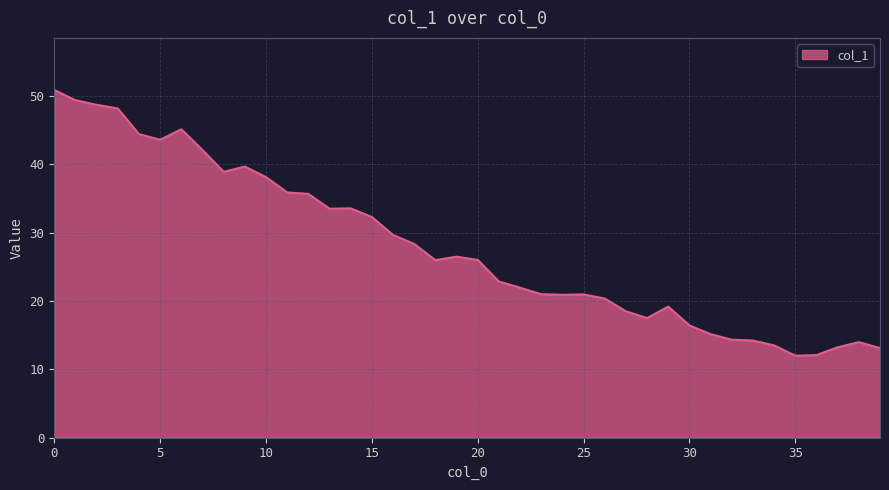

What is the smallest value displayed?

12.0